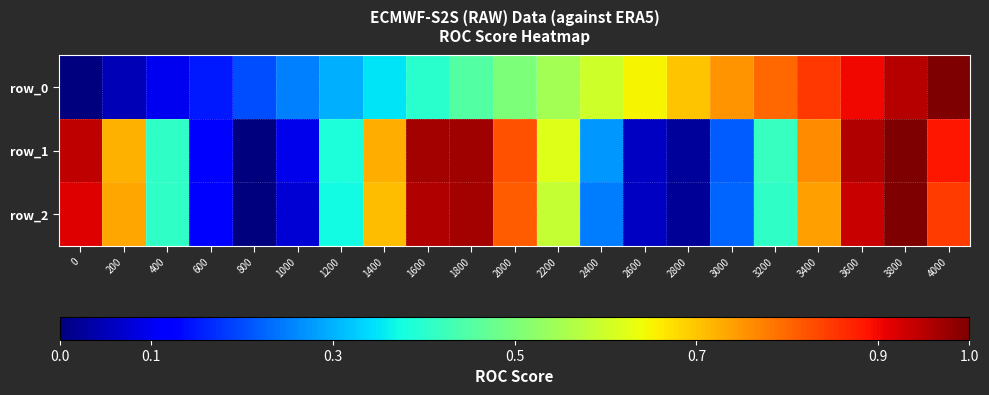

Between 2400 and 800, which is larger?

2400